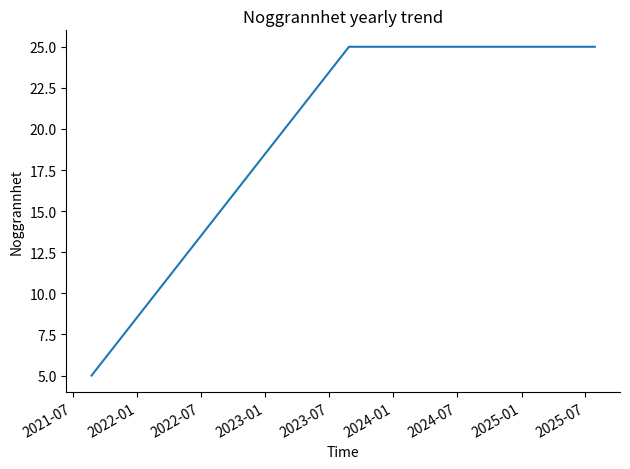

What is the greatest value displayed?

25